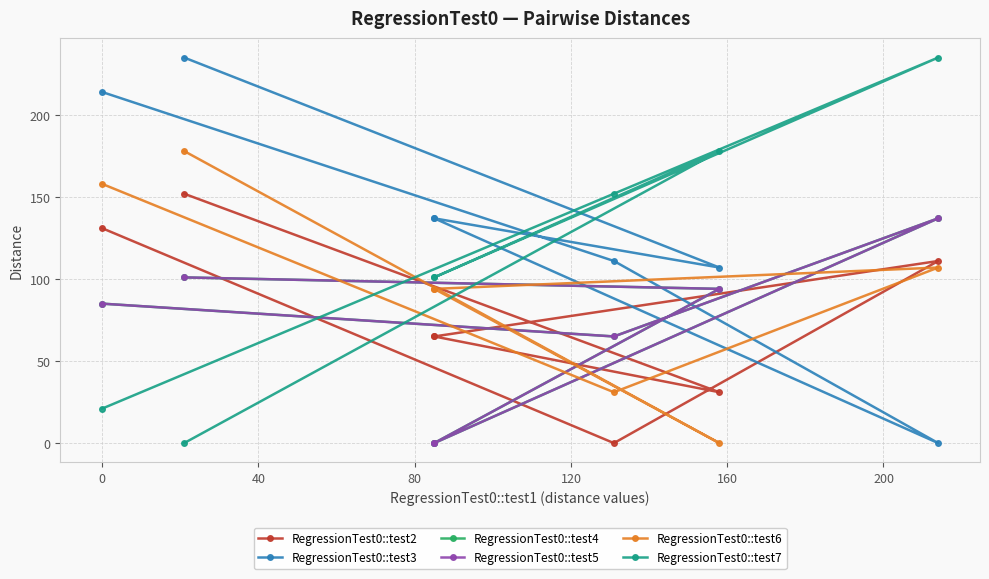

Which series has the largest total across all categories?

RegressionTest0::test3